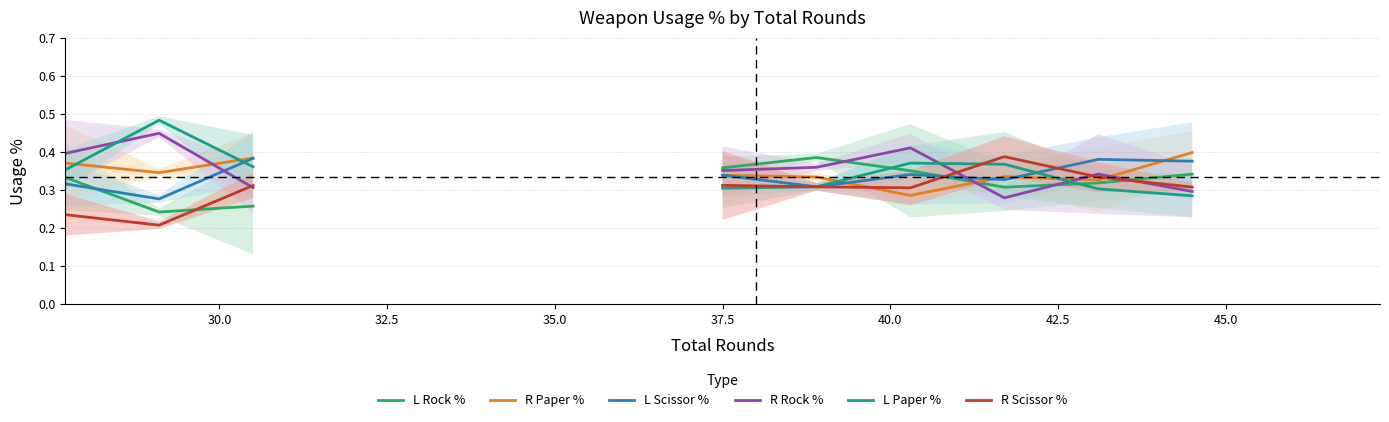

In L Scissor %, how many points are lower than both neighbors (excluding endpoints)?

3